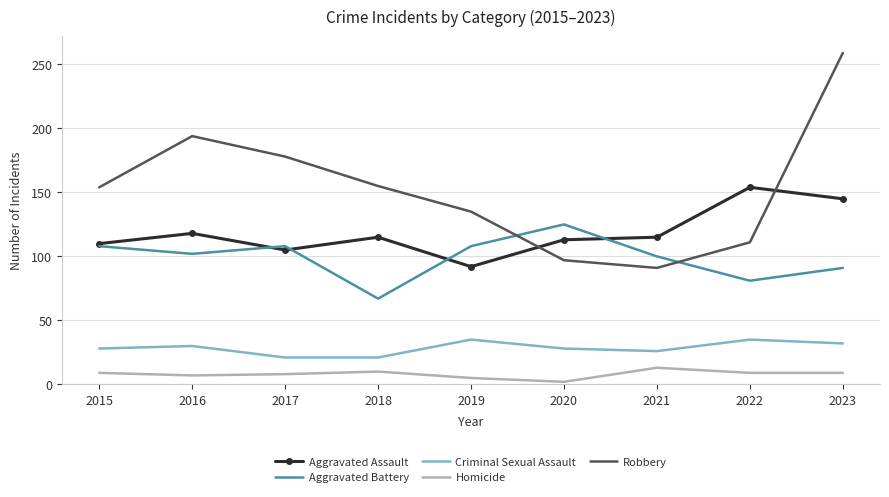

What is the lowest value of the Criminal Sexual Assault series?

21